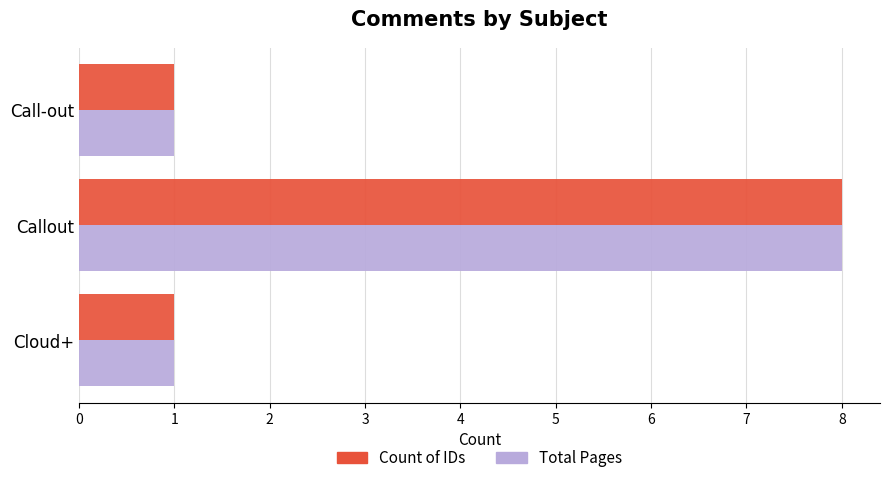

What are all the series names shown in the legend?

Count of IDs, Total Pages